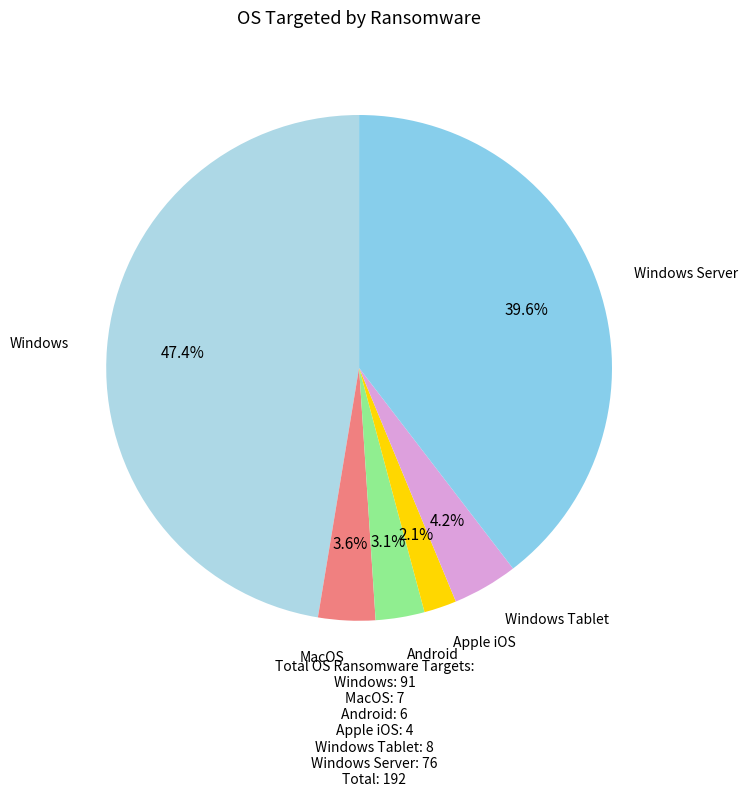

Is there any slice that represents more than half of the pie?

No